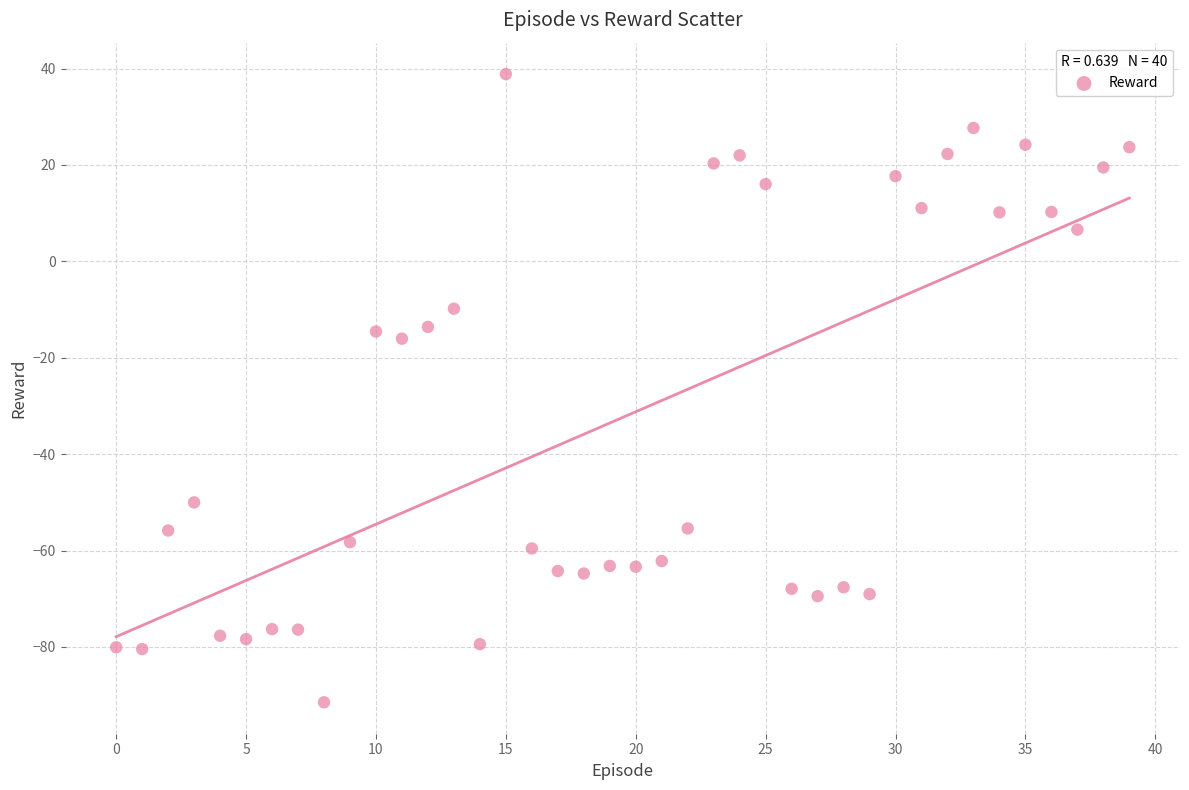

What Y value in the scatter plot is closest to -26?

-16.0